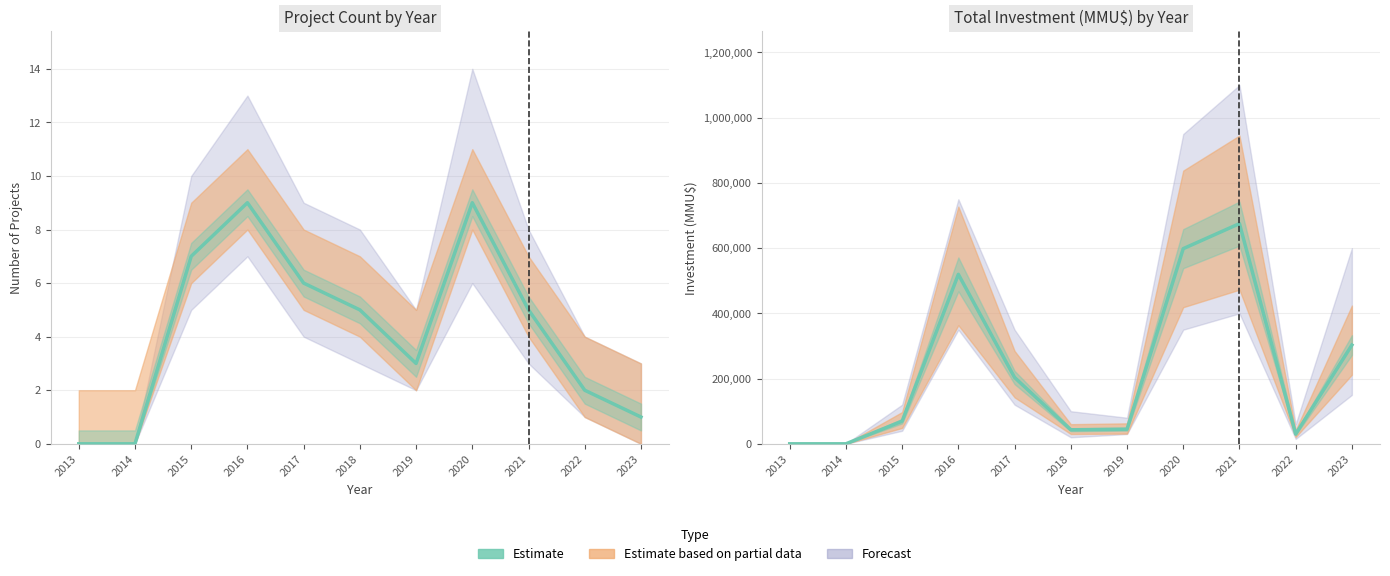

At which category does the chart reach its minimum across all series?

2013